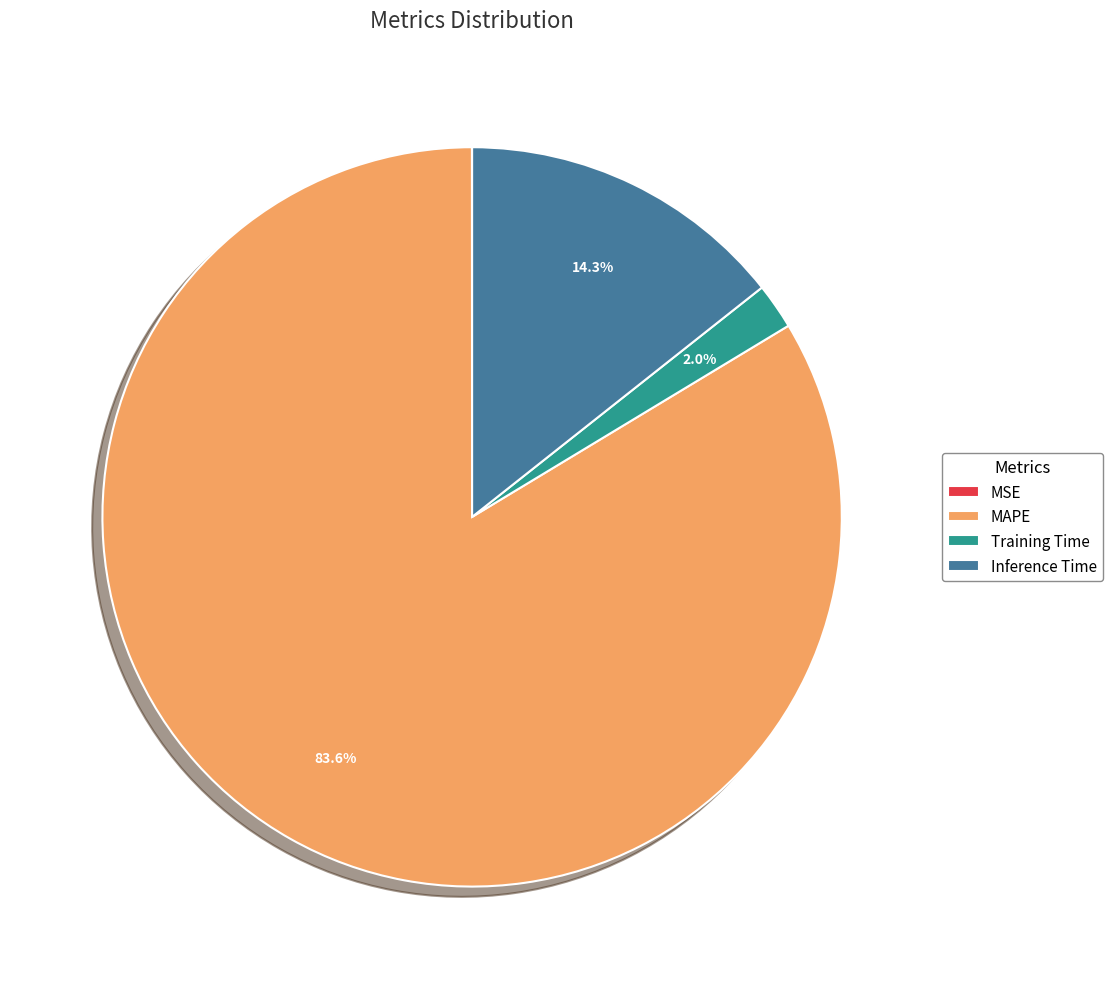

Which slice represents more than half of the pie?

MAPE